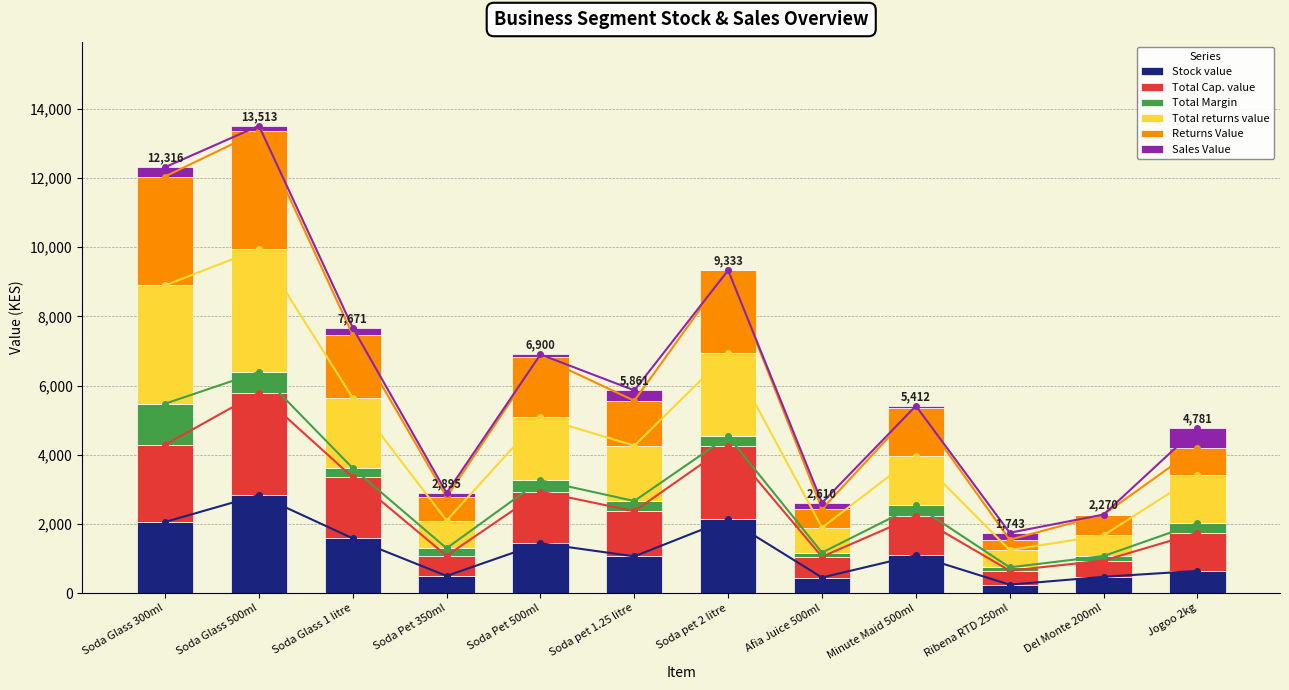

Reading right to left, transcribe all the data shown in this chart.

Stock value: Jogoo 2kg=641.7	Del Monte 200ml=470.0	Ribena RTD 250ml=243.0	Minute Maid 500ml=1092.5	Afia Juice 500ml=450.0	Soda pet 2 litre=2133.3	Soda pet 1.25 litre=1061.7	Soda Pet 500ml=1440.0	Soda Pet 350ml=495.8	Soda Glass 1 litre=1581.7	Soda Glass 500ml=2833.3	Soda Glass 300ml=2056.2
Total Cap. value: Jogoo 2kg=1100.0	Del Monte 200ml=470.0	Ribena RTD 250ml=405.0	Minute Maid 500ml=1140.0	Afia Juice 500ml=600.0	Soda pet 2 litre=2133.3	Soda pet 1.25 litre=1306.7	Soda Pet 500ml=1493.3	Soda Pet 350ml=583.3	Soda Glass 1 litre=1764.2	Soda Glass 500ml=2966.7	Soda Glass 300ml=2232.5
Total Margin: Jogoo 2kg=280.0	Del Monte 200ml=130.0	Ribena RTD 250ml=95.0	Minute Maid 500ml=300.0	Afia Juice 500ml=120.0	Soda pet 2 litre=266.7	Soda pet 1.25 litre=293.3	Soda Pet 500ml=326.7	Soda Pet 350ml=216.7	Soda Glass 1 litre=265.8	Soda Glass 500ml=593.3	Soda Glass 300ml=1187.5
Total returns value: Jogoo 2kg=1380.0	Del Monte 200ml=600.0	Ribena RTD 250ml=500.0	Minute Maid 500ml=1440.0	Afia Juice 500ml=720.0	Soda pet 2 litre=2400.0	Soda pet 1.25 litre=1600.0	Soda Pet 500ml=1820.0	Soda Pet 350ml=800.0	Soda Glass 1 litre=2030.0	Soda Glass 500ml=3560.0	Soda Glass 300ml=3420.0
Returns Value: Jogoo 2kg=805.0	Del Monte 200ml=600.0	Ribena RTD 250ml=300.0	Minute Maid 500ml=1380.0	Afia Juice 500ml=540.0	Soda pet 2 litre=2400.0	Soda pet 1.25 litre=1300.0	Soda Pet 500ml=1755.0	Soda Pet 350ml=680.0	Soda Glass 1 litre=1820.0	Soda Glass 500ml=3400.0	Soda Glass 300ml=3150.0
Sales Value: Jogoo 2kg=575.0	Del Monte 200ml=0.0	Ribena RTD 250ml=200.0	Minute Maid 500ml=60.0	Afia Juice 500ml=180.0	Soda pet 2 litre=0.0	Soda pet 1.25 litre=300.0	Soda Pet 500ml=65.0	Soda Pet 350ml=120.0	Soda Glass 1 litre=210.0	Soda Glass 500ml=160.0	Soda Glass 300ml=270.0